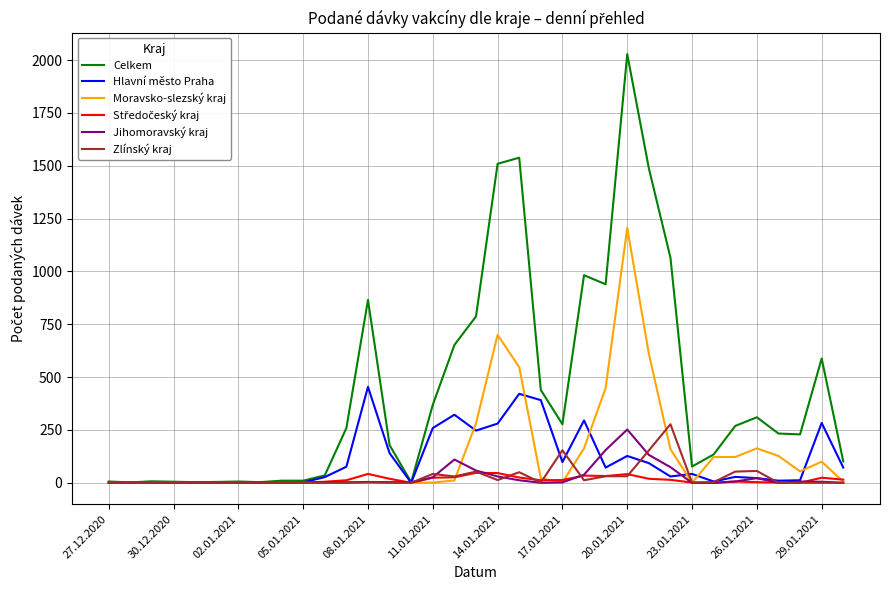

Which series has the widest spread of values?

Celkem